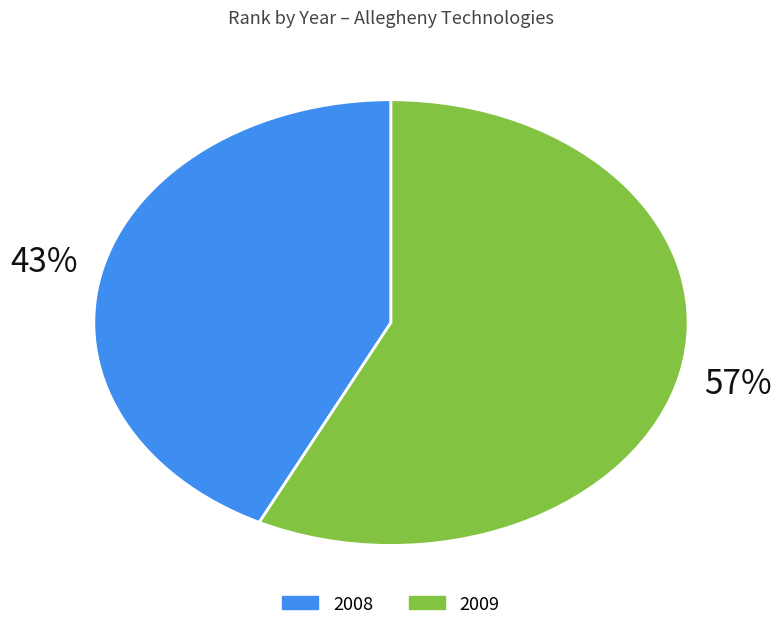

True or false: 2009 accounts for 57% of the total.

True